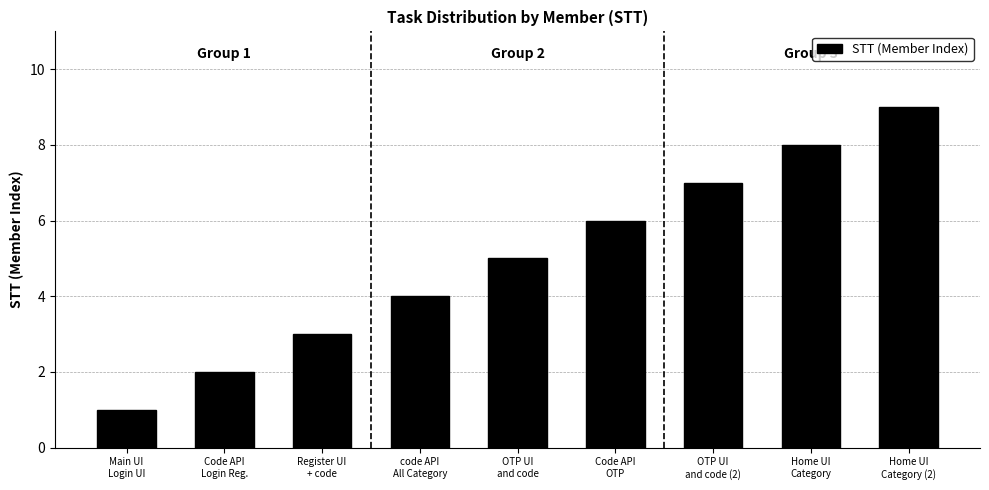

Reading left to right, transcribe all the data shown in this chart.

Main UI
Login UI=1	Code API
Login Reg.=2	Register UI
+ code=3	code API
All Category=4	OTP UI
and code=5	Code API
OTP=6	OTP UI
and code (2)=7	Home UI
Category=8	Home UI
Category (2)=9